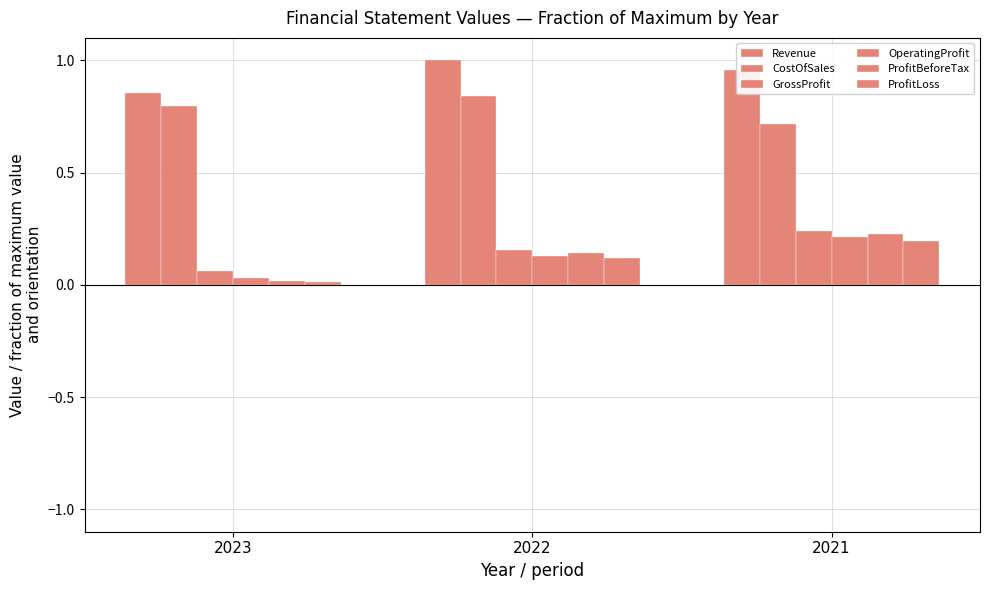

Where is GrossProfit nearest to the value 0?

2023